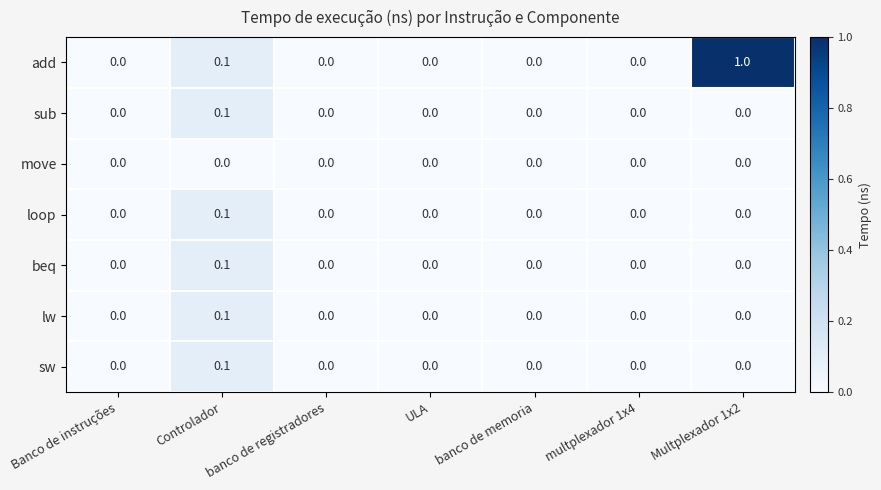

Which series has the largest range (max minus min)?

add